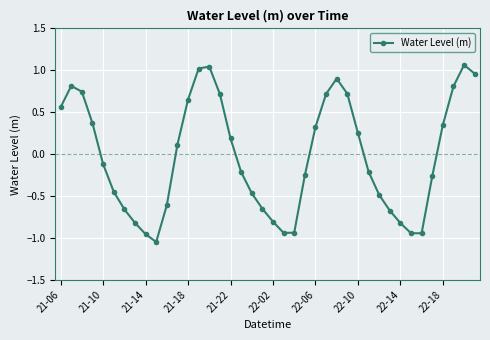

How many interior local valleys (lower than both neighbors) does the data have?

3